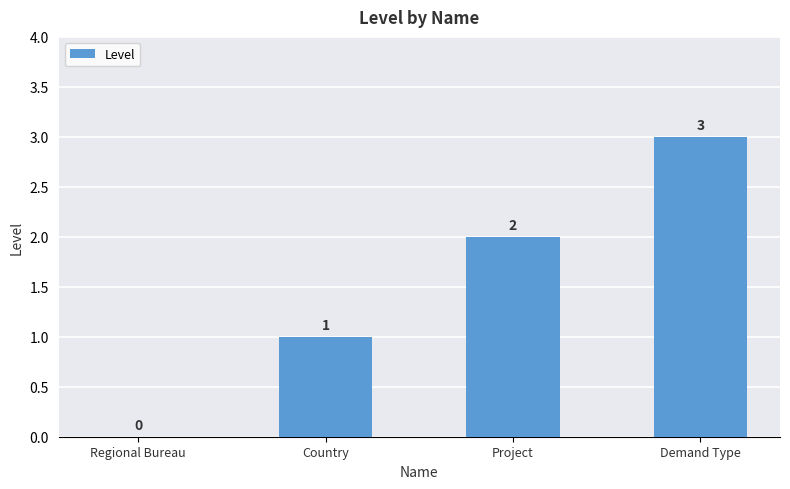

Count the values in the range 1 to 3.

3